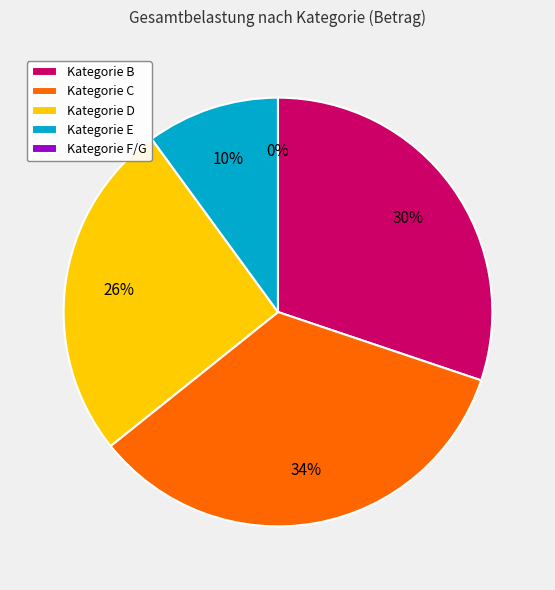

Which slice is the largest?

C